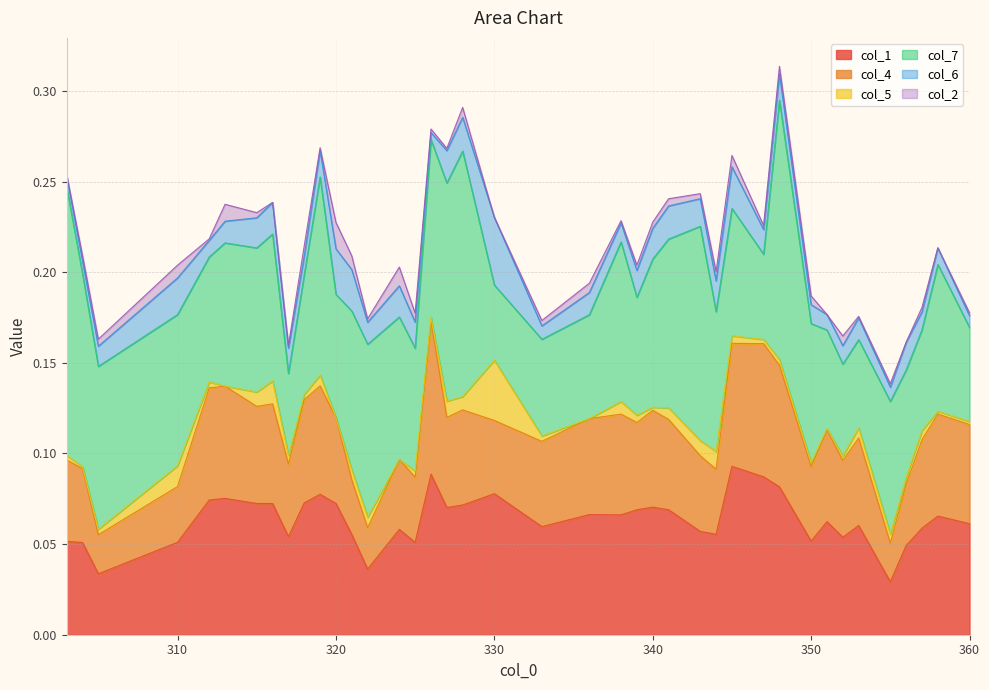

Between 356 and 340, which is larger?

340